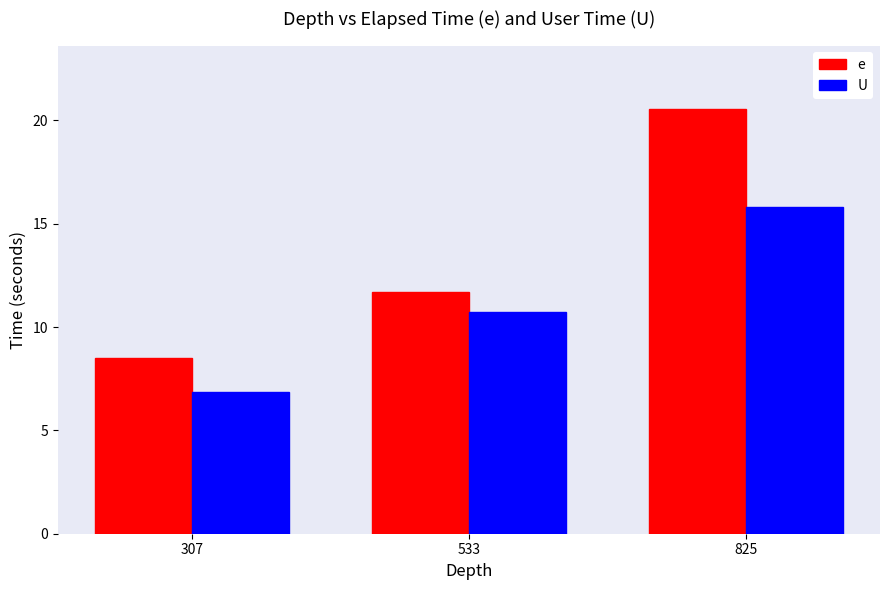

How many categories are shown in the chart?

3